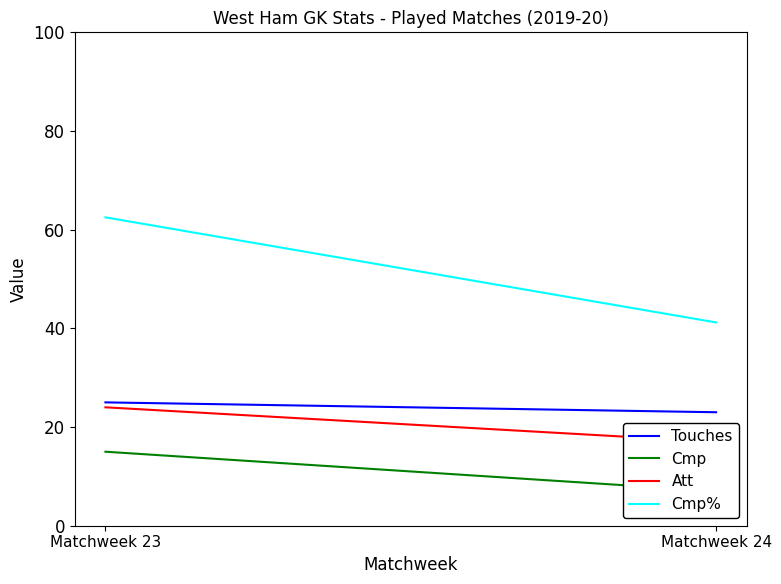

At Matchweek 24, list the series in order from largest to smallest.

Cmp%, Touches, Att, Cmp